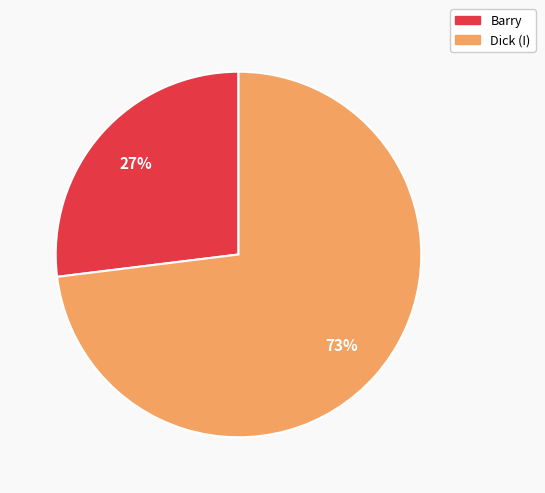

Rank the categories by value from highest to lowest.

Dick (I), Barry